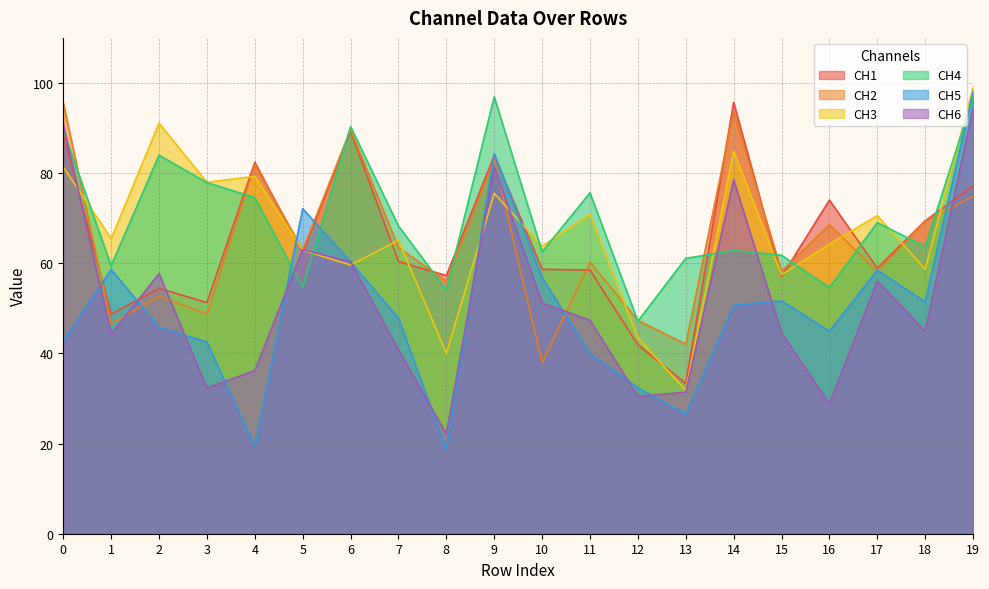

Rank the categories by CH4 value from lowest to highest.

12, 8, 16, 5, 1, 13, 15, 10, 14, 18, 7, 17, 4, 11, 3, 2, 0, 6, 19, 9